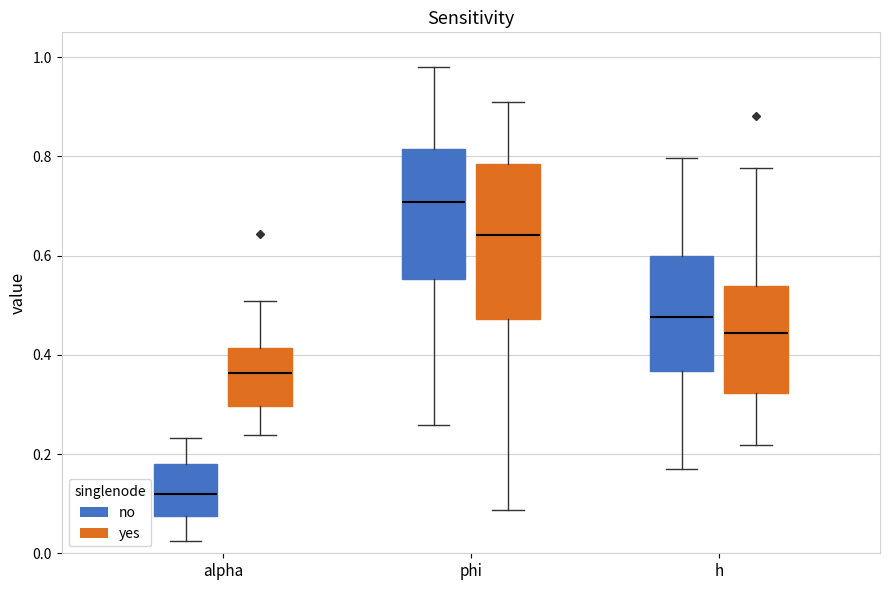

Reading left to right, transcribe this box plot: for each box, give where its median line is, the range the box spans, and where its two whiskers end, as read against the y-axis. The values are not printed on the chart, so give them approximately, as read against the axis.

alpha (no): median 0.12, box 0.08 to 0.18, whiskers 0.02 to 0.24
alpha (yes): median 0.36, box 0.30 to 0.42, whiskers 0.24 to 0.50
phi (no): median 0.70, box 0.56 to 0.82, whiskers 0.26 to 0.98
phi (yes): median 0.64, box 0.48 to 0.78, whiskers 0.08 to 0.90
h (no): median 0.48, box 0.36 to 0.60, whiskers 0.18 to 0.80
h (yes): median 0.44, box 0.32 to 0.54, whiskers 0.22 to 0.78